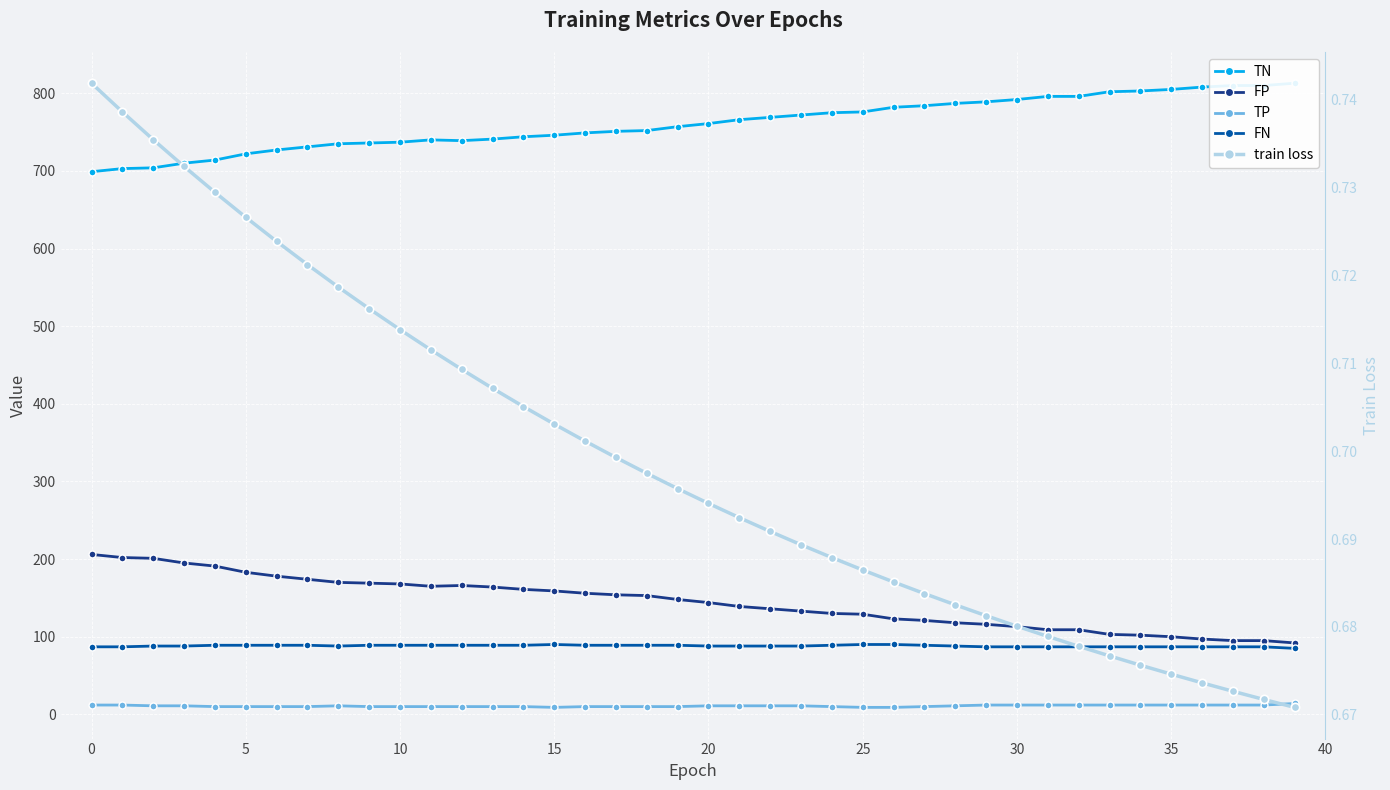

What is the difference between the TP values at 30 and 28?

1.0